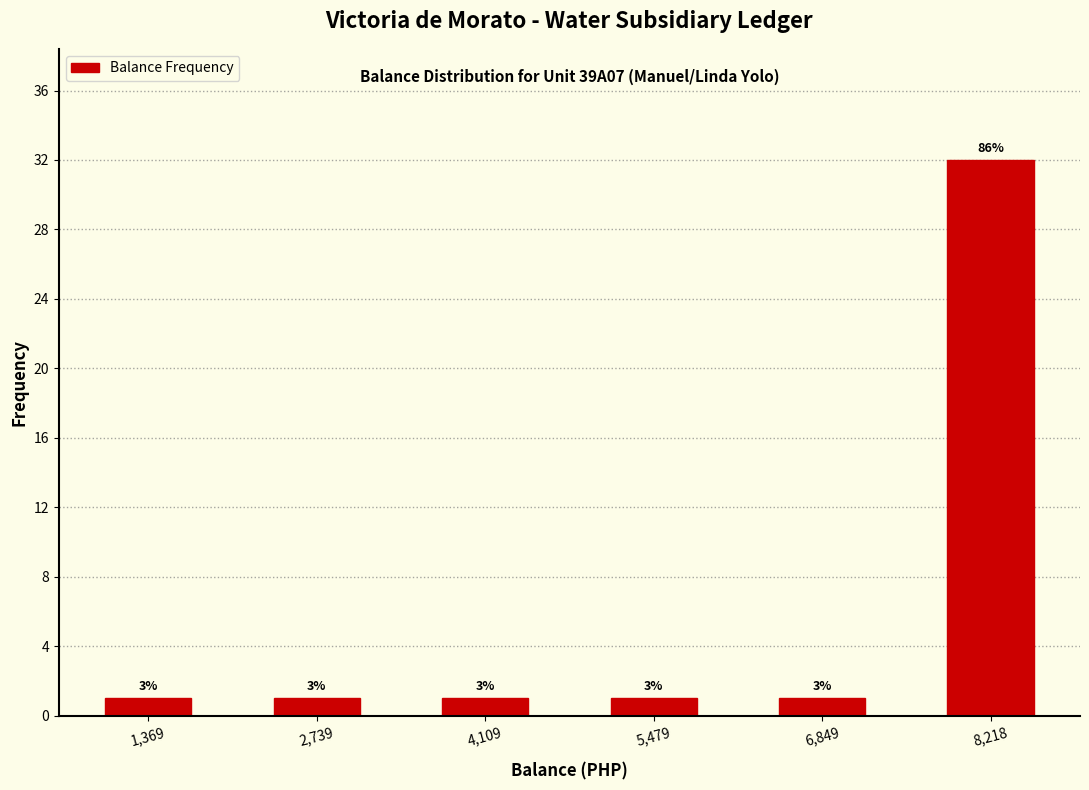

Does the chart contain any negative values?

No